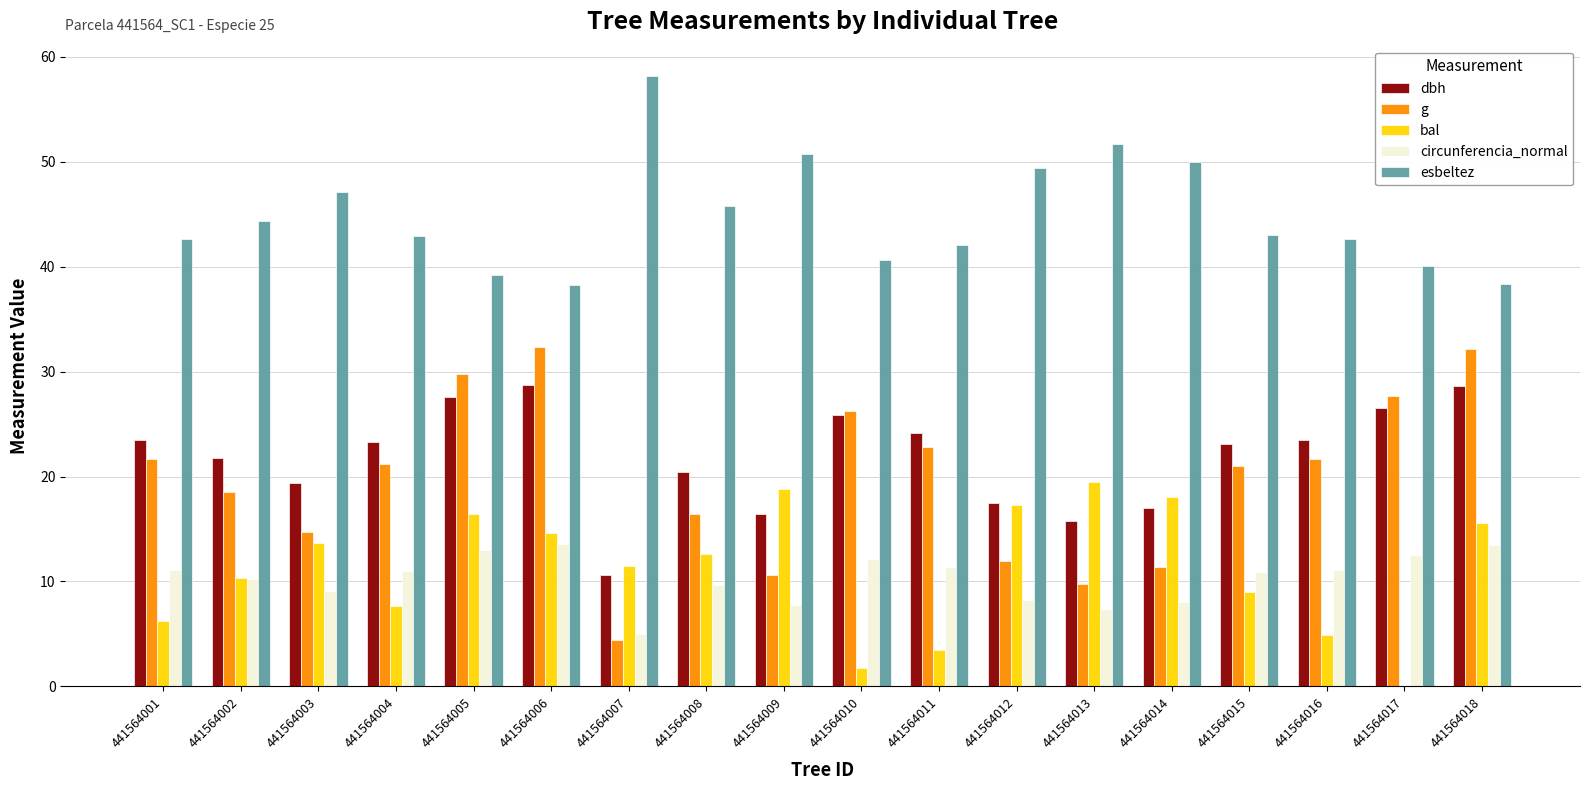

Which series has the largest total across all categories?

esbeltez